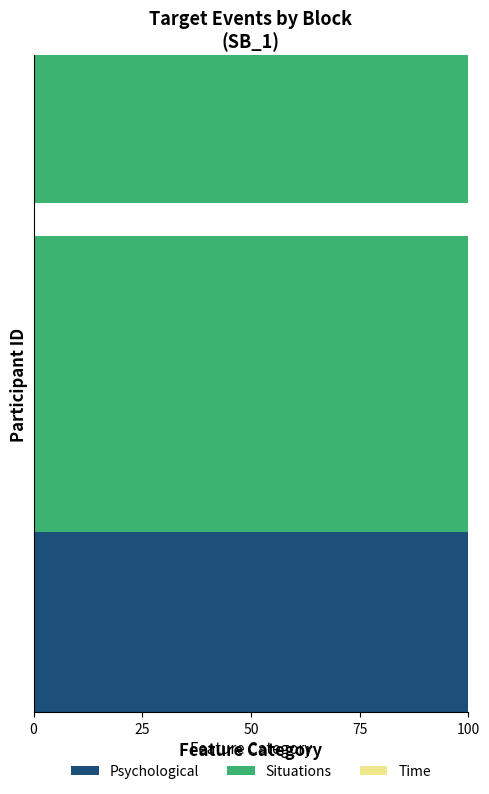

What is the highest value of the Psychological series?

100